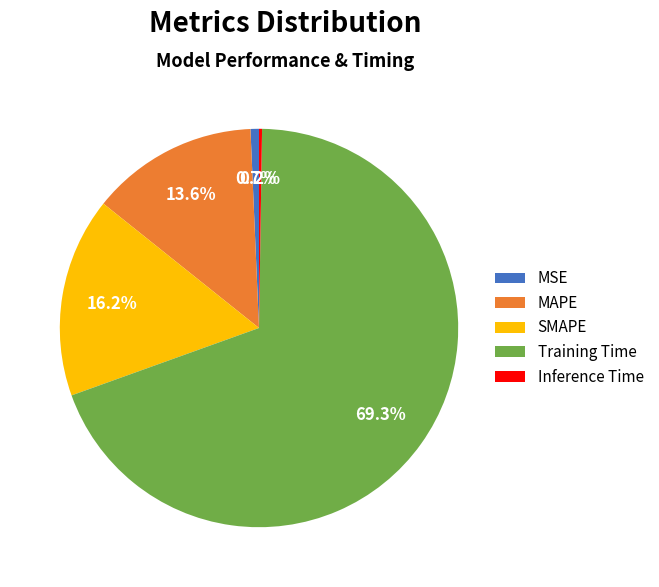

Is it true that SMAPE is 24% of the pie?

False